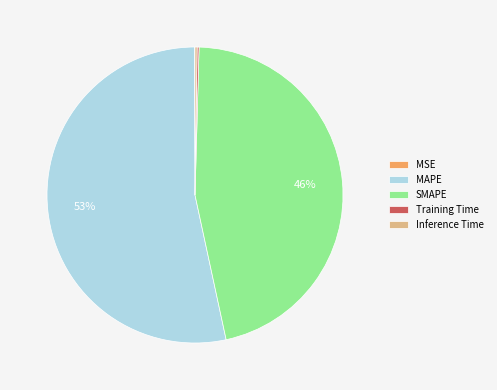

Which category has the biggest portion of the pie?

MAPE